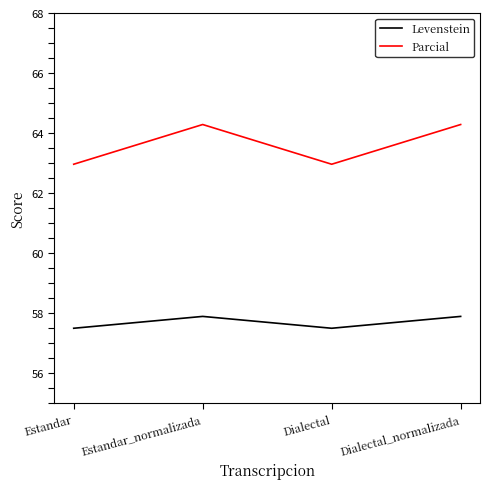

True or false: Levenstein and Parcial cross at least once.

False